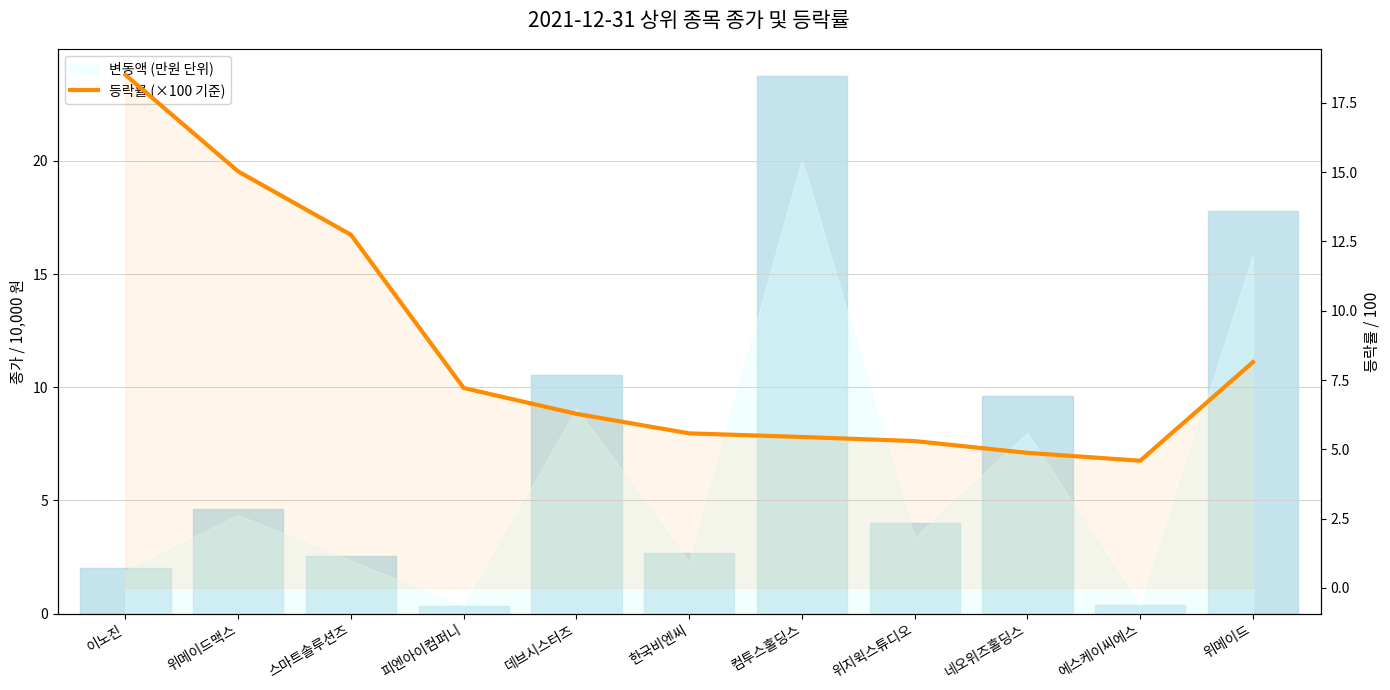

Does the chart have visible grid lines?

Yes